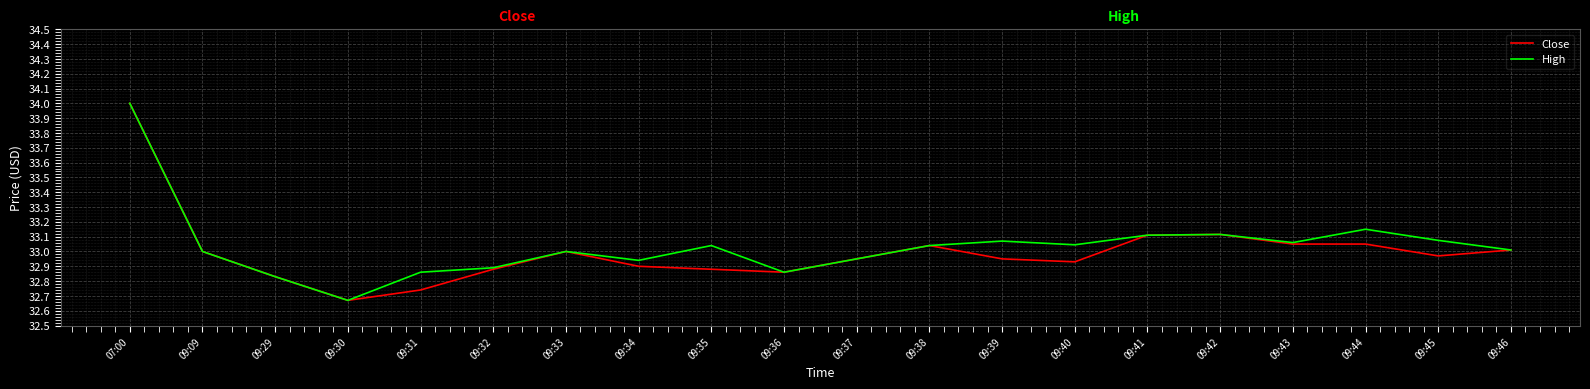

Between 09:31 and 09:32, which series saw the biggest shift?

Close